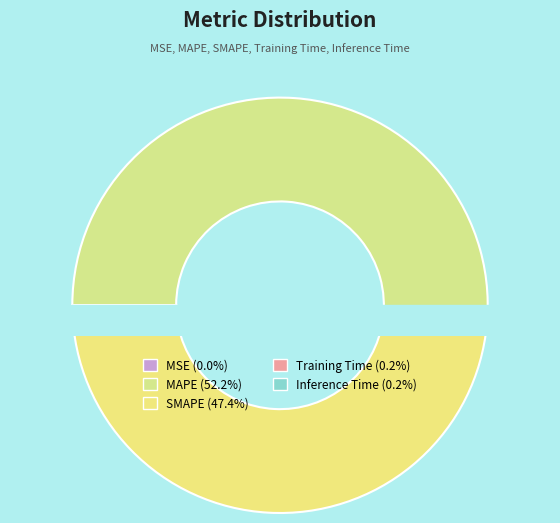

Is there any slice that represents more than half of the pie?

Yes